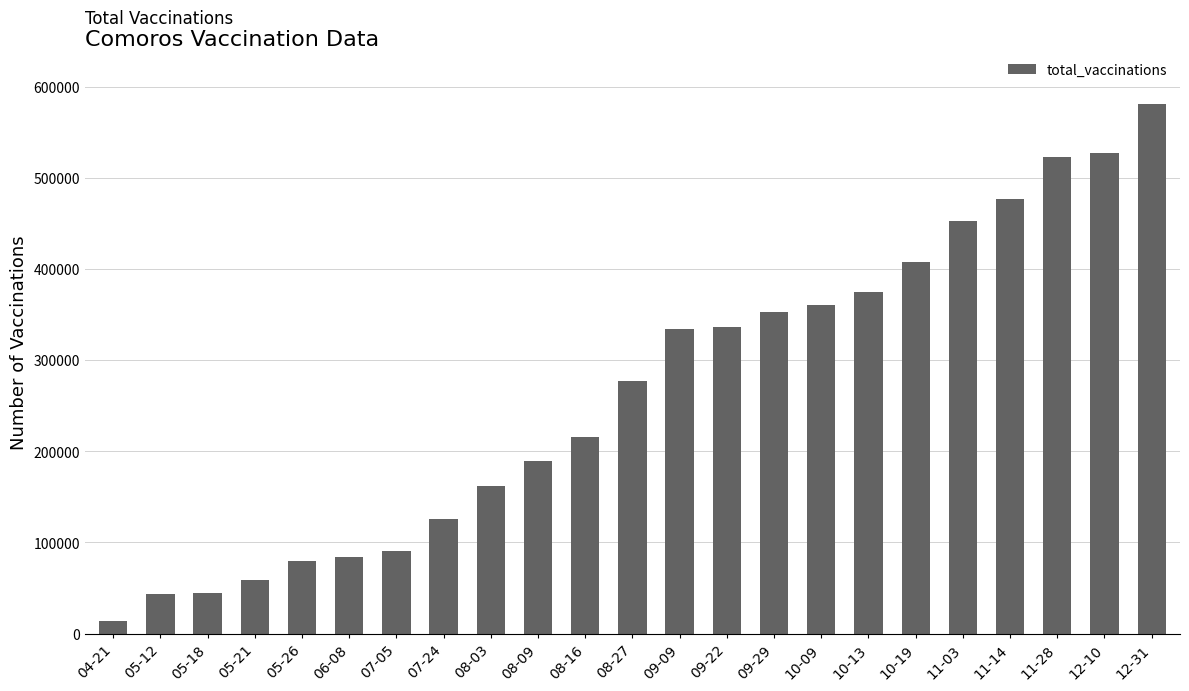

Which category has the highest value across all series?

12-31